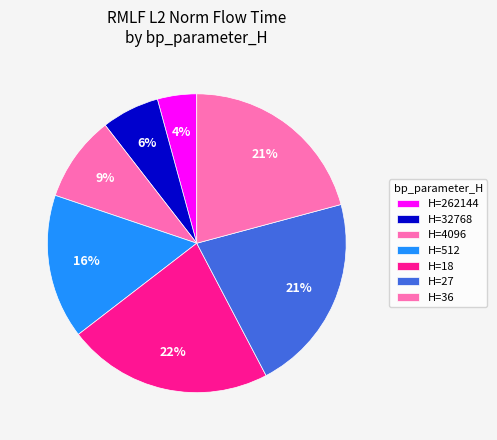

Which slice is the smallest?

262144